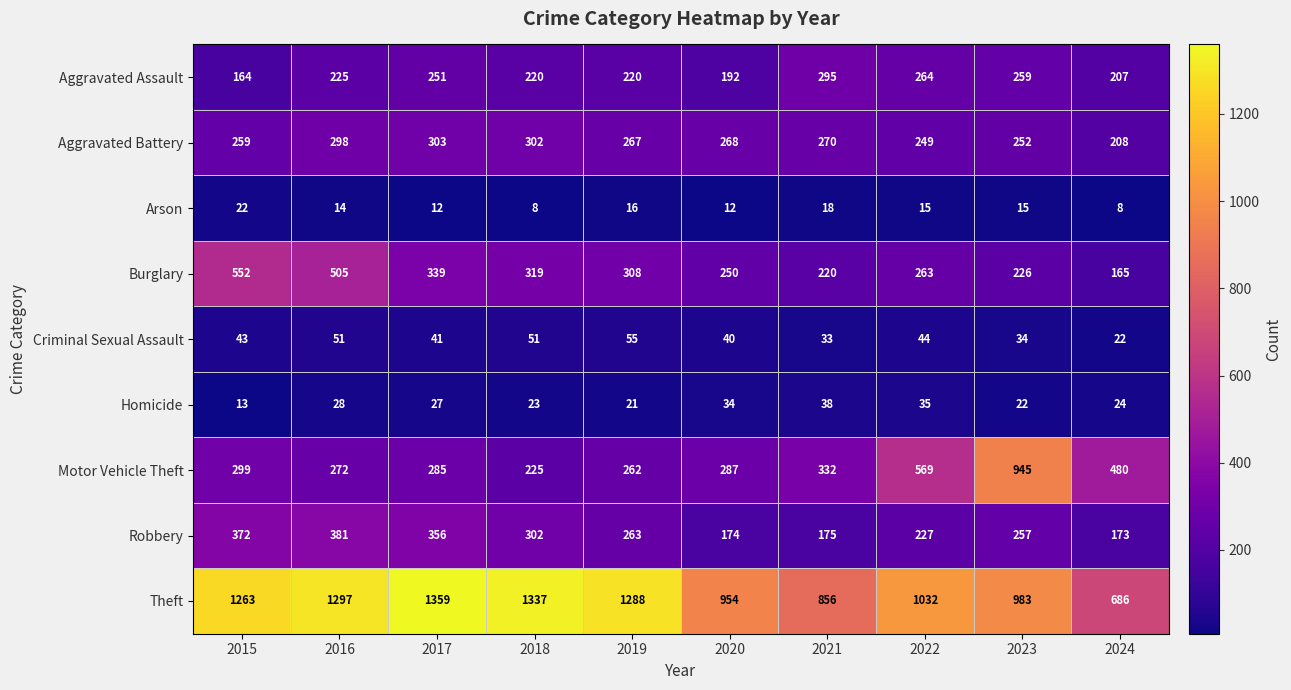

True or false: Aggravated Battery has a value of 267 at 2019.

True